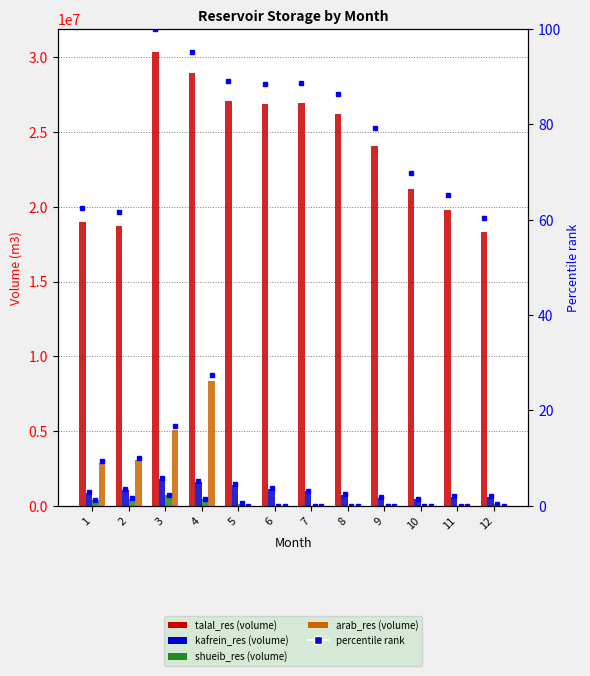

Is the value of talal_res percentile at 4 greater than the value of talal_res at 8?

No